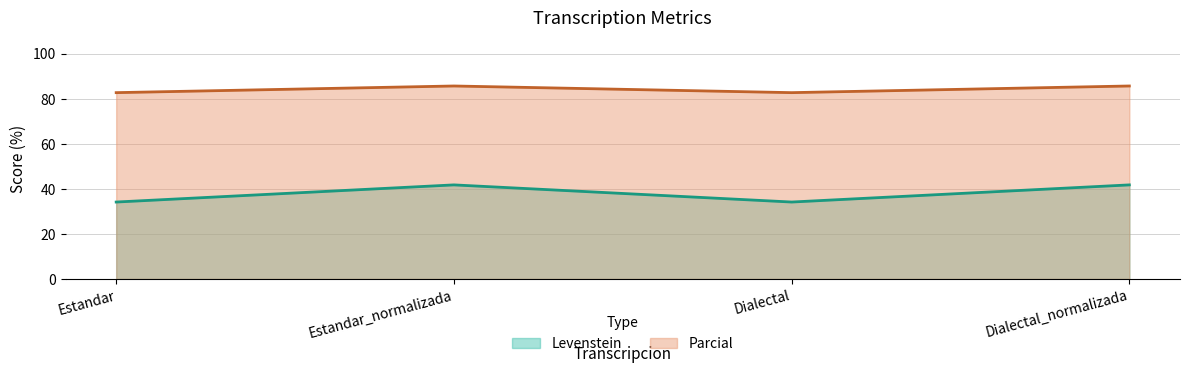

Where is the first local minimum for Levenstein?

Dialectal